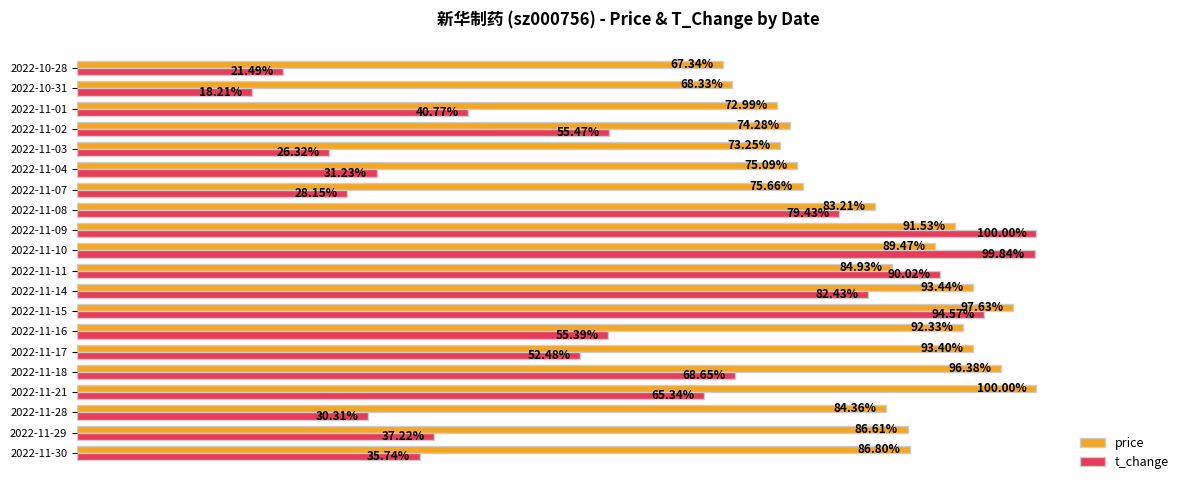

Rank the series by their average value, from lowest to highest.

t_change, price